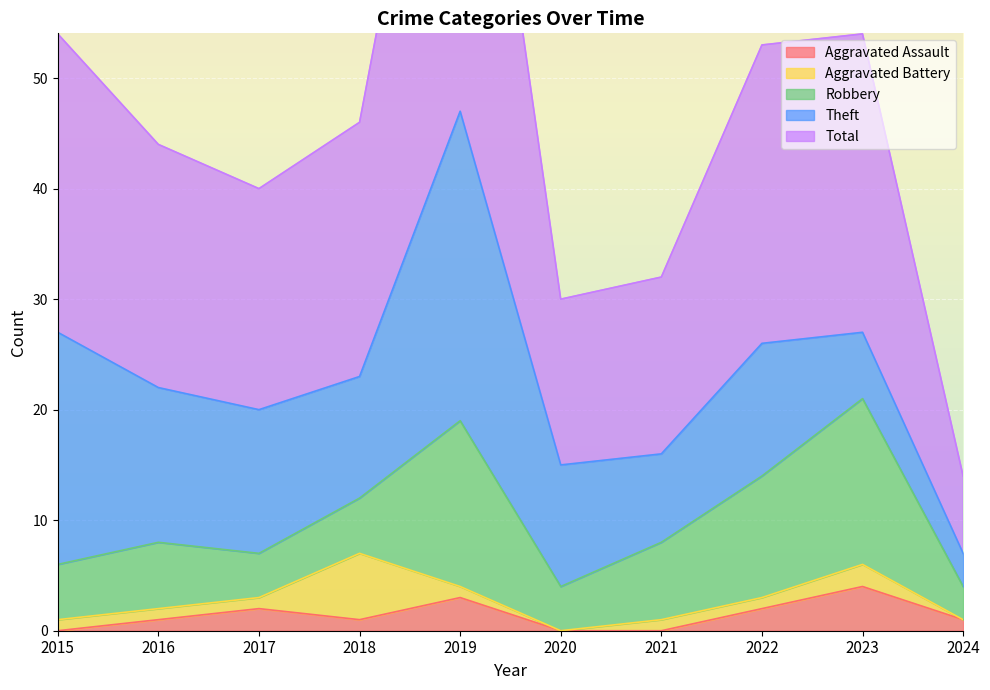

The Theft series shows 6 at 2023. True or false?

True